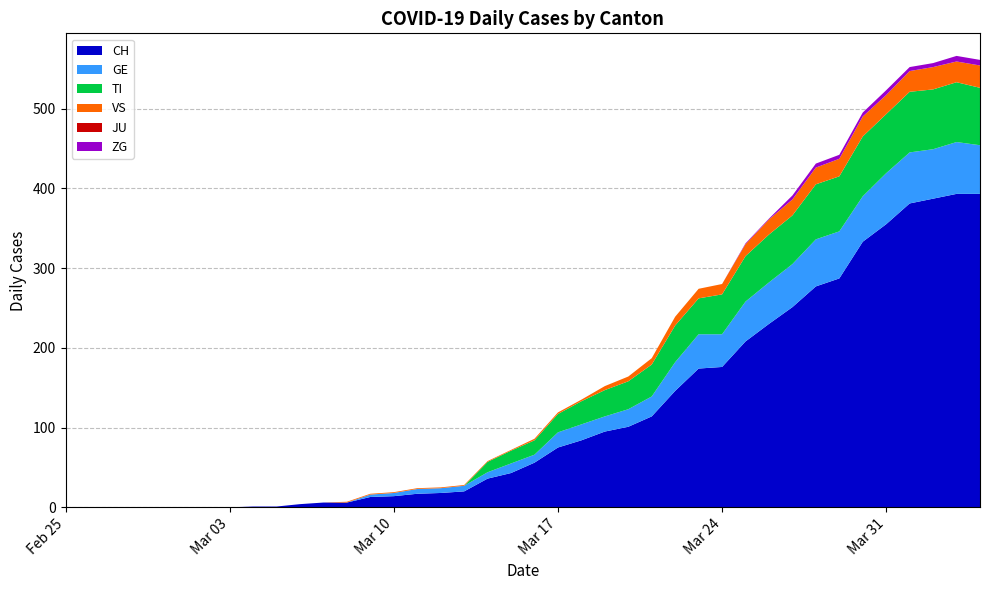

Reading left to right, transcribe all the data shown in this chart.

CH: 2020-02-25=0	2020-02-26=0	2020-02-27=0	2020-02-28=0	2020-02-29=0	2020-03-01=0	2020-03-02=0	2020-03-03=0	2020-03-04=1	2020-03-05=1	2020-03-06=4	2020-03-07=6	2020-03-08=6	2020-03-09=13	2020-03-10=14	2020-03-11=17	2020-03-12=18	2020-03-13=20	2020-03-14=36	2020-03-15=43	2020-03-16=56	2020-03-17=75	2020-03-18=84	2020-03-19=95	2020-03-20=101	2020-03-21=114	2020-03-22=146	2020-03-23=174	2020-03-24=176	2020-03-25=208	2020-03-26=230	2020-03-27=251	2020-03-28=277	2020-03-29=287	2020-03-30=333	2020-03-31=355	2020-04-01=381	2020-04-02=387	2020-04-03=393	2020-04-04=393
GE: 2020-02-25=0	2020-02-26=0	2020-02-27=0	2020-02-28=0	2020-02-29=0	2020-03-01=0	2020-03-02=0	2020-03-03=0	2020-03-04=0	2020-03-05=0	2020-03-06=0	2020-03-07=0	2020-03-08=0	2020-03-09=3	2020-03-10=4	2020-03-11=6	2020-03-12=6	2020-03-13=7	2020-03-14=8	2020-03-15=12	2020-03-16=10	2020-03-17=19	2020-03-18=20	2020-03-19=19	2020-03-20=22	2020-03-21=25	2020-03-22=36	2020-03-23=43	2020-03-24=41	2020-03-25=50	2020-03-26=52	2020-03-27=54	2020-03-28=59	2020-03-29=59	2020-03-30=57	2020-03-31=64	2020-04-01=64	2020-04-02=62	2020-04-03=65	2020-04-04=61
TI: 2020-02-25=0	2020-02-26=0	2020-02-27=0	2020-02-28=0	2020-02-29=0	2020-03-01=0	2020-03-02=0	2020-03-03=0	2020-03-04=0	2020-03-05=0	2020-03-06=0	2020-03-07=0	2020-03-08=0	2020-03-09=0	2020-03-10=0	2020-03-11=0	2020-03-12=0	2020-03-13=0	2020-03-14=13	2020-03-15=16	2020-03-16=18	2020-03-17=23	2020-03-18=29	2020-03-19=33	2020-03-20=35	2020-03-21=40	2020-03-22=46	2020-03-23=45	2020-03-24=50	2020-03-25=57	2020-03-26=60	2020-03-27=61	2020-03-28=69	2020-03-29=69	2020-03-30=75	2020-03-31=74	2020-04-01=76	2020-04-02=75	2020-04-03=75	2020-04-04=72
VS: 2020-02-25=0	2020-02-26=0	2020-02-27=0	2020-02-28=0	2020-02-29=0	2020-03-01=0	2020-03-02=0	2020-03-03=0	2020-03-04=0	2020-03-05=0	2020-03-06=0	2020-03-07=0	2020-03-08=1	2020-03-09=1	2020-03-10=1	2020-03-11=1	2020-03-12=1	2020-03-13=1	2020-03-14=1	2020-03-15=1	2020-03-16=2	2020-03-17=2	2020-03-18=2	2020-03-19=5	2020-03-20=6	2020-03-21=8	2020-03-22=11	2020-03-23=12	2020-03-24=13	2020-03-25=15	2020-03-26=19	2020-03-27=20	2020-03-28=21	2020-03-29=22	2020-03-30=25	2020-03-31=24	2020-04-01=26	2020-04-02=28	2020-04-03=26	2020-04-04=28
JU: 2020-02-25=0	2020-02-26=0	2020-02-27=0	2020-02-28=0	2020-02-29=0	2020-03-01=0	2020-03-02=0	2020-03-03=0	2020-03-04=0	2020-03-05=0	2020-03-06=0	2020-03-07=0	2020-03-08=0	2020-03-09=0	2020-03-10=0	2020-03-11=0	2020-03-12=0	2020-03-13=0	2020-03-14=0	2020-03-15=0	2020-03-16=0	2020-03-17=0	2020-03-18=0	2020-03-19=0	2020-03-20=0	2020-03-21=0	2020-03-22=0	2020-03-23=0	2020-03-24=0	2020-03-25=0	2020-03-26=0	2020-03-27=0	2020-03-28=0	2020-03-29=0	2020-03-30=0	2020-03-31=0	2020-04-01=0	2020-04-02=0	2020-04-03=0	2020-04-04=0
ZG: 2020-02-25=0	2020-02-26=0	2020-02-27=0	2020-02-28=0	2020-02-29=0	2020-03-01=0	2020-03-02=0	2020-03-03=0	2020-03-04=0	2020-03-05=0	2020-03-06=0	2020-03-07=0	2020-03-08=0	2020-03-09=0	2020-03-10=0	2020-03-11=0	2020-03-12=0	2020-03-13=0	2020-03-14=0	2020-03-15=0	2020-03-16=0	2020-03-17=0	2020-03-18=0	2020-03-19=0	2020-03-20=0	2020-03-21=0	2020-03-22=0	2020-03-23=0	2020-03-24=0	2020-03-25=1	2020-03-26=1	2020-03-27=5	2020-03-28=5	2020-03-29=5	2020-03-30=5	2020-03-31=6	2020-04-01=5	2020-04-02=5	2020-04-03=7	2020-04-04=7